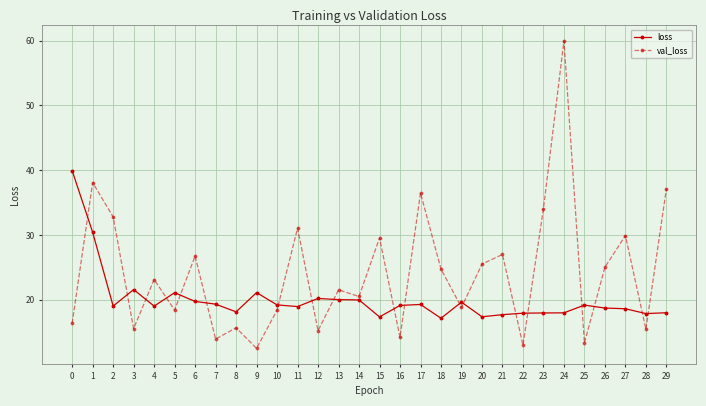

What is the total value across all series at 15?

46.9